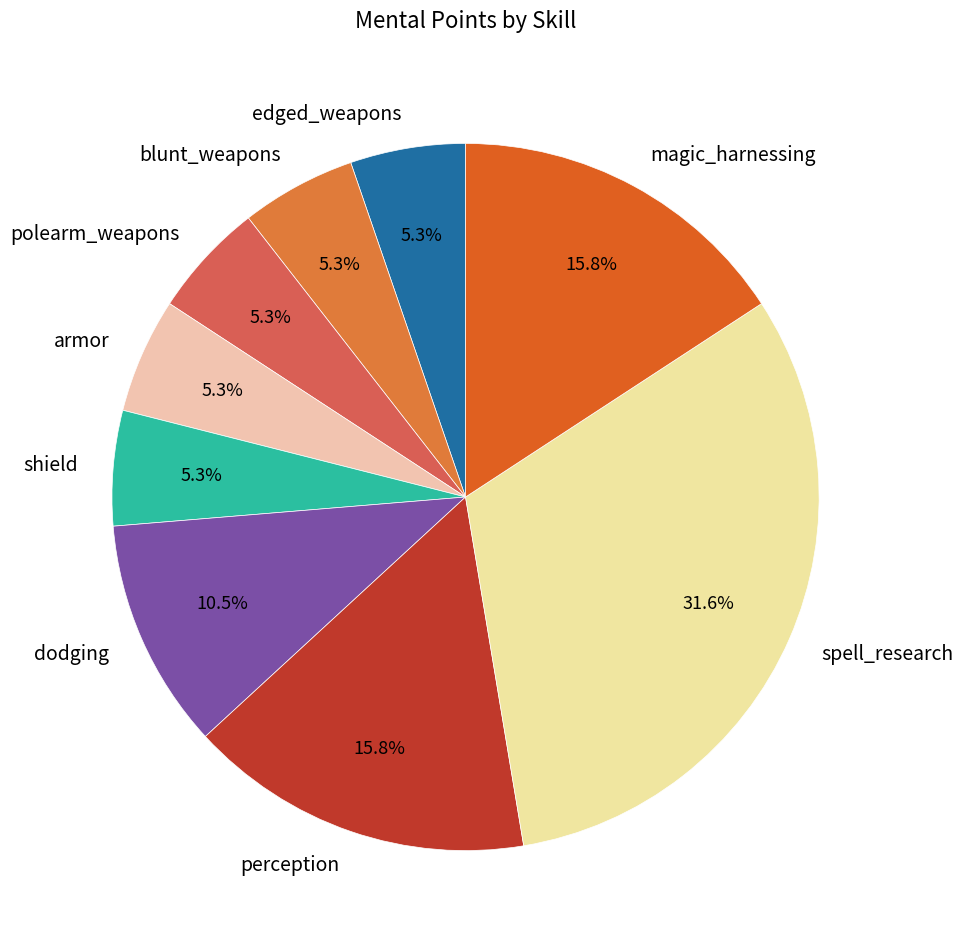

Is there any slice that represents more than half of the pie?

No